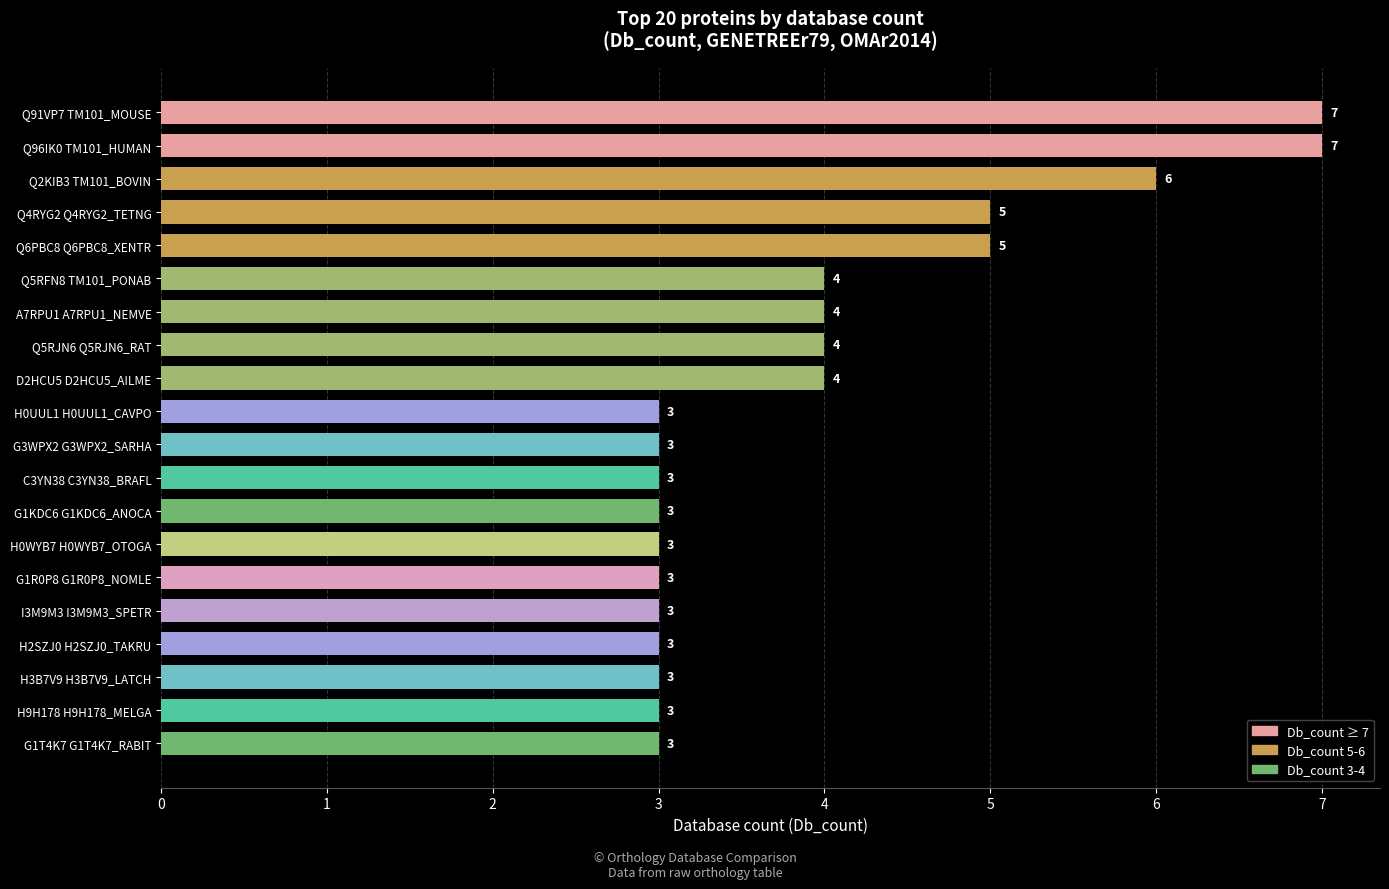

What is the sum of all values?

79